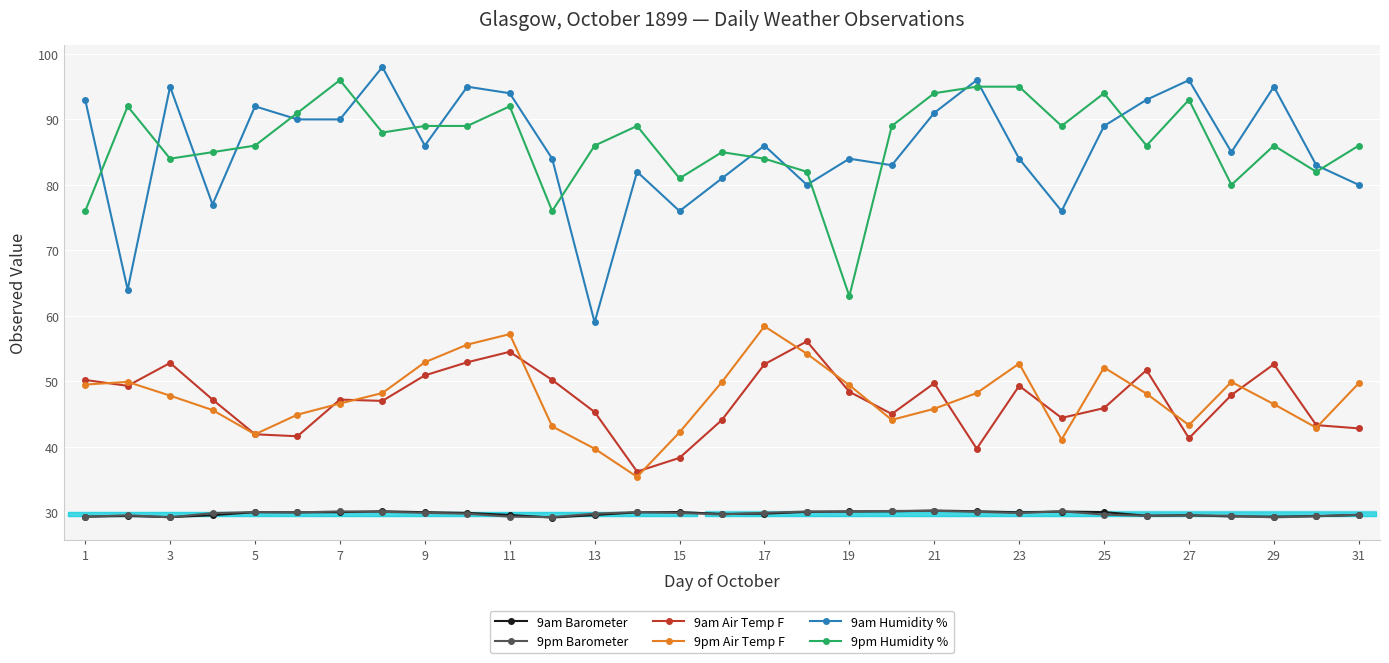

True or false: 9am Air Temp F has more than 2 points higher than both neighbors.

True